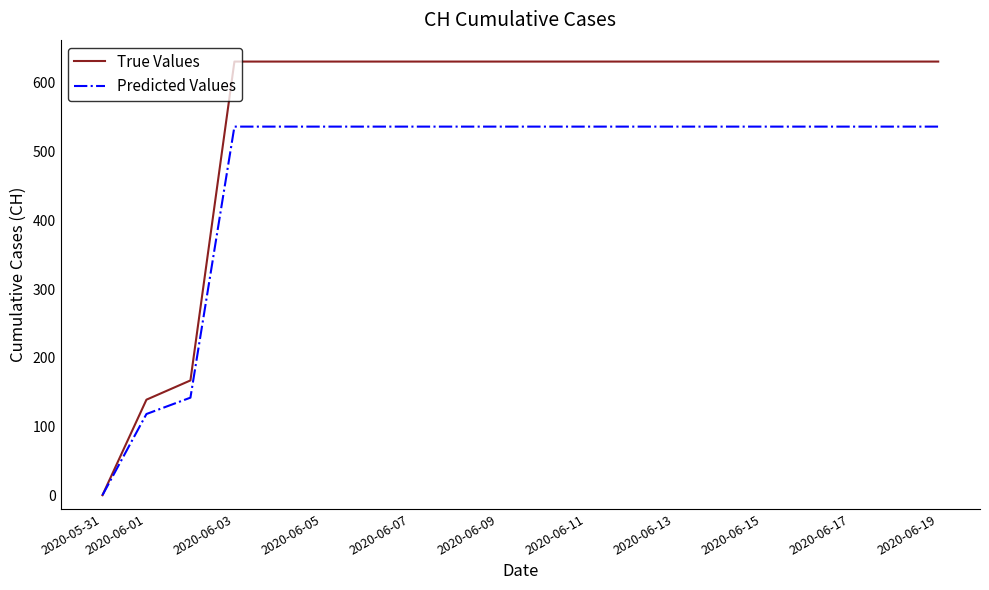

Which series has the widest spread of values?

True Values